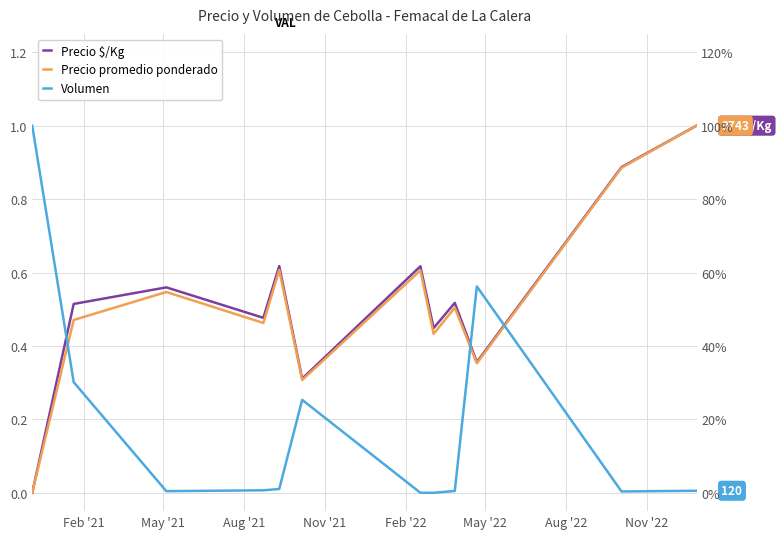

Where is Precio $/Kg nearest to the value 0?

Feb '21